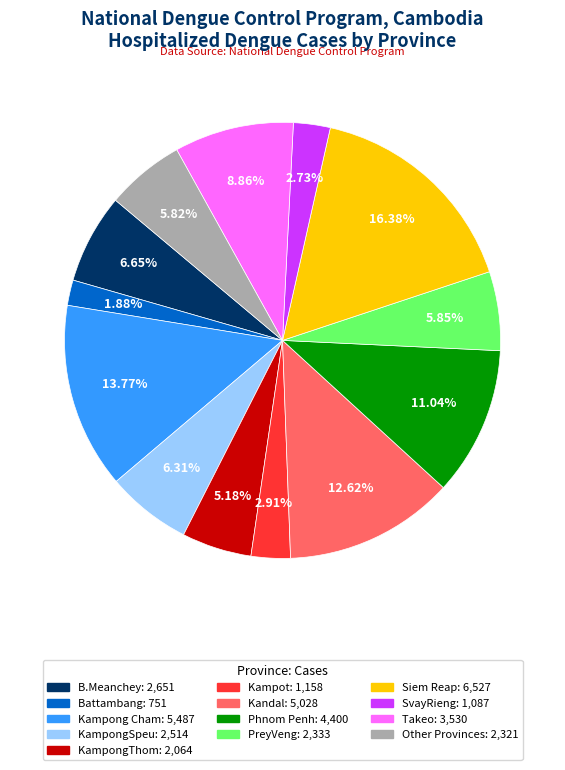

Is there any slice that represents more than half of the pie?

No